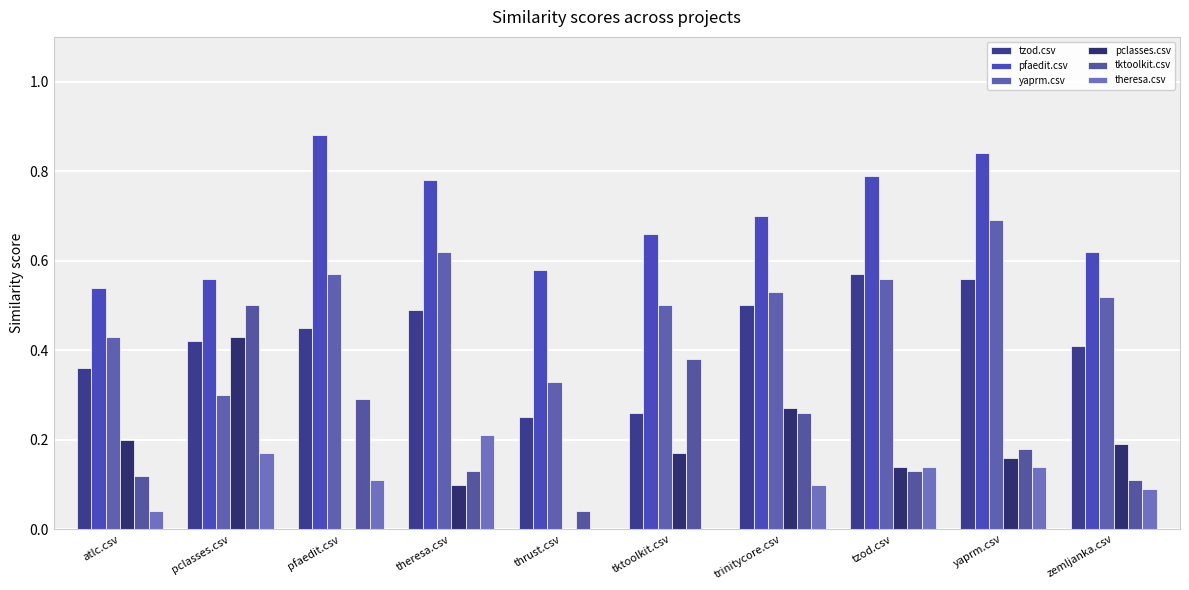

What is the difference between the maximum and minimum values in the tzod.csv series?

0.3